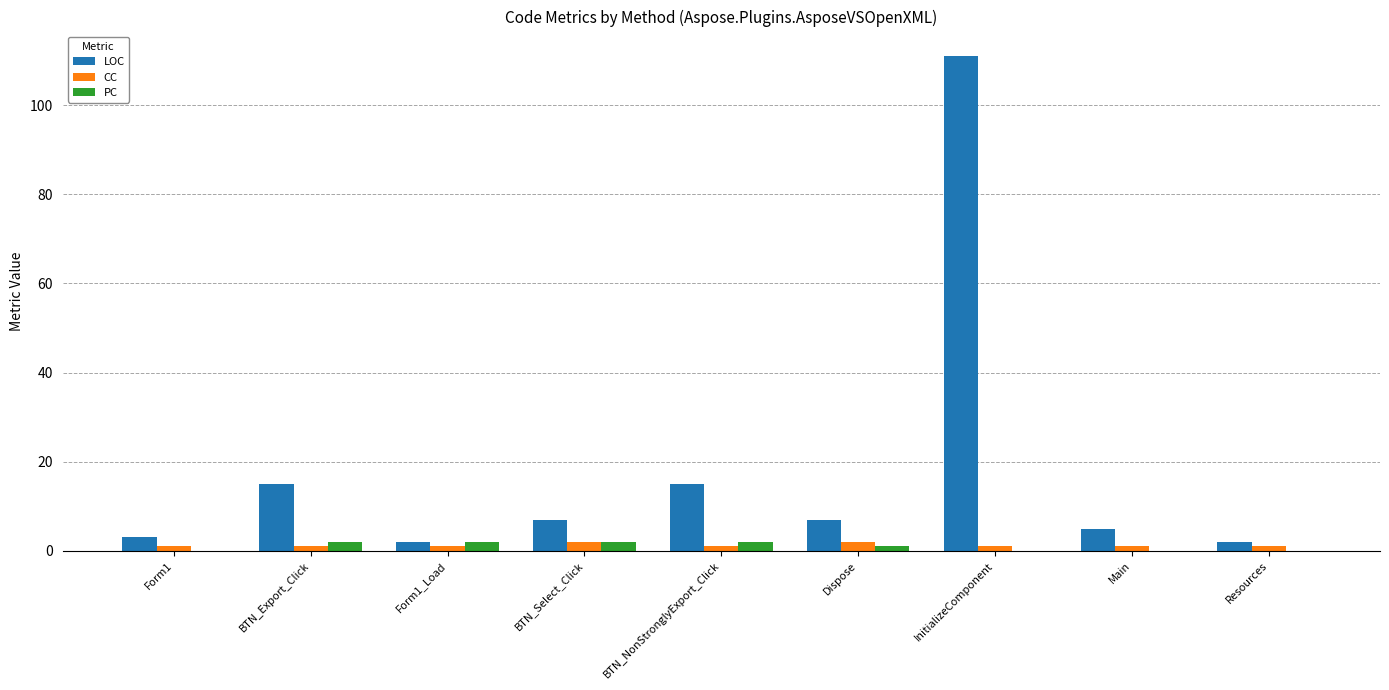

Are the bars grouped side by side (vs. stacked)?

Yes